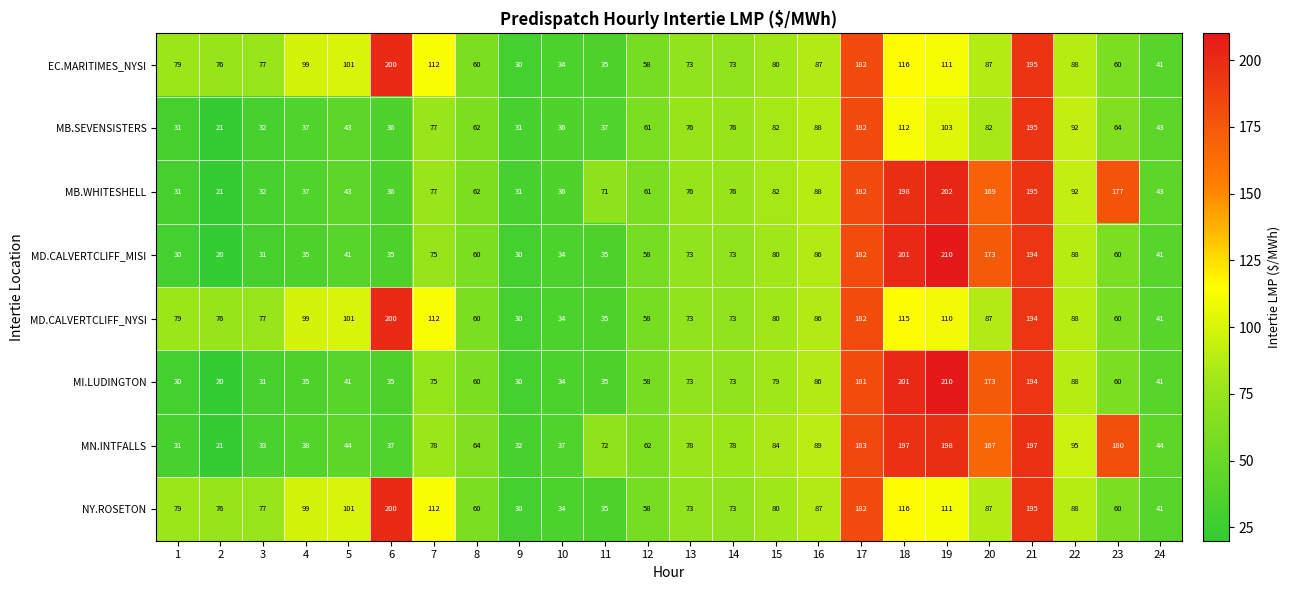

At which category does the chart reach its minimum across all series?

2